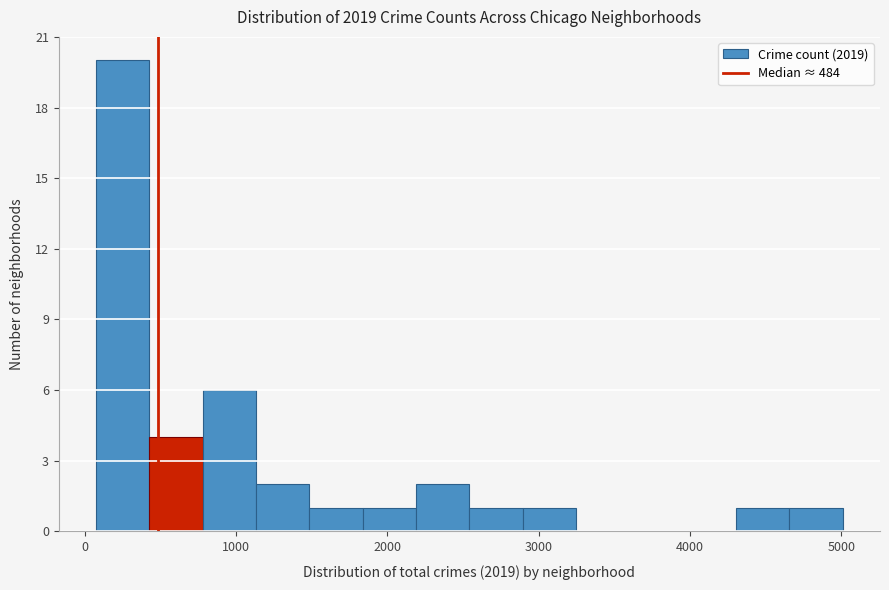

Around what value on the x-axis is the tallest bar? Give the approximate position of its centre, as read against the axis.

300